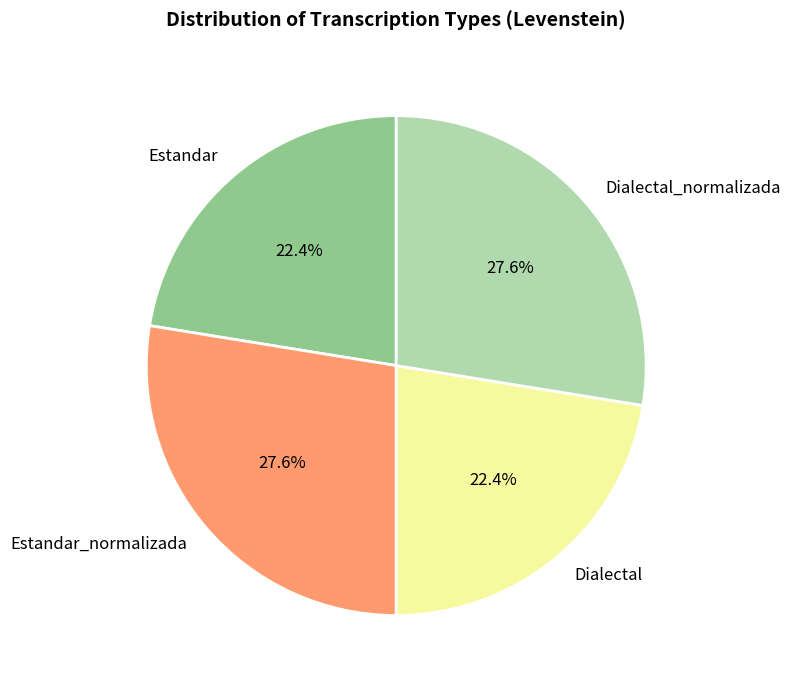

Is it true that Dialectal is 16% of the pie?

False